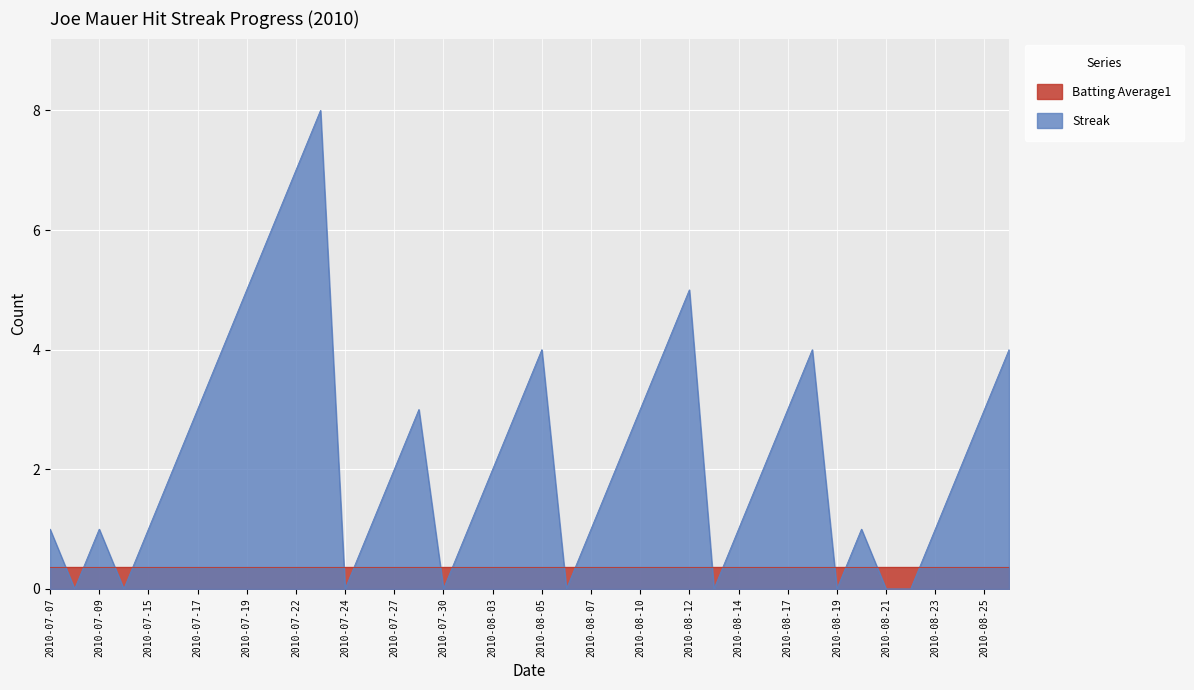

How many positive values are there?

31